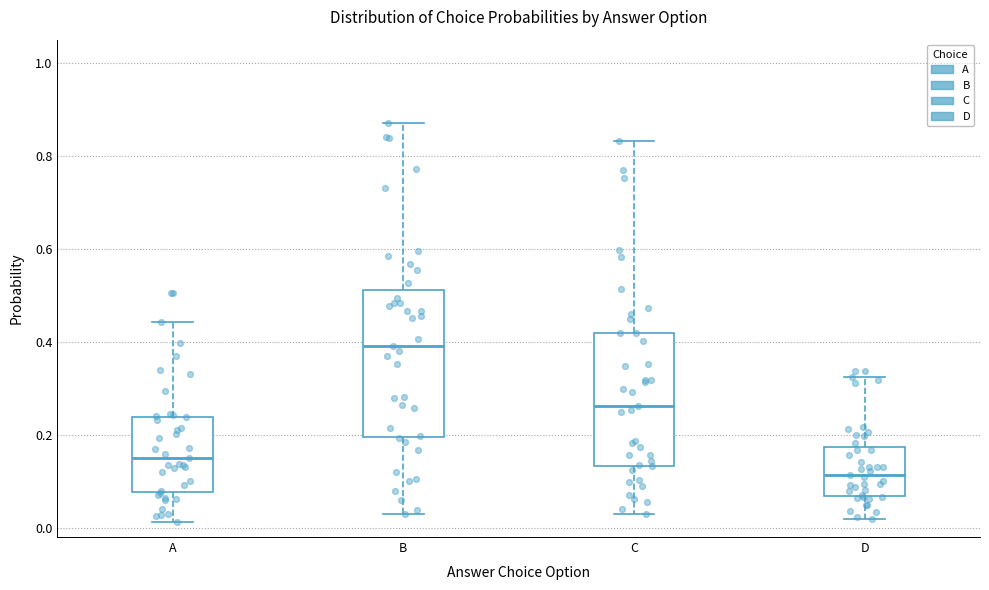

Reading left to right, transcribe this box plot: for each box, give where its median line is, the range the box spans, and where its two whiskers end, as read against the y-axis. The values are not printed on the chart, so give them approximately, as read against the axis.

A: median 0.16, box 0.08 to 0.24, whiskers 0.02 to 0.44
B: median 0.40, box 0.20 to 0.52, whiskers 0.02 to 0.86
C: median 0.26, box 0.14 to 0.42, whiskers 0.04 to 0.84
D: median 0.12, box 0.06 to 0.18, whiskers 0.02 to 0.32